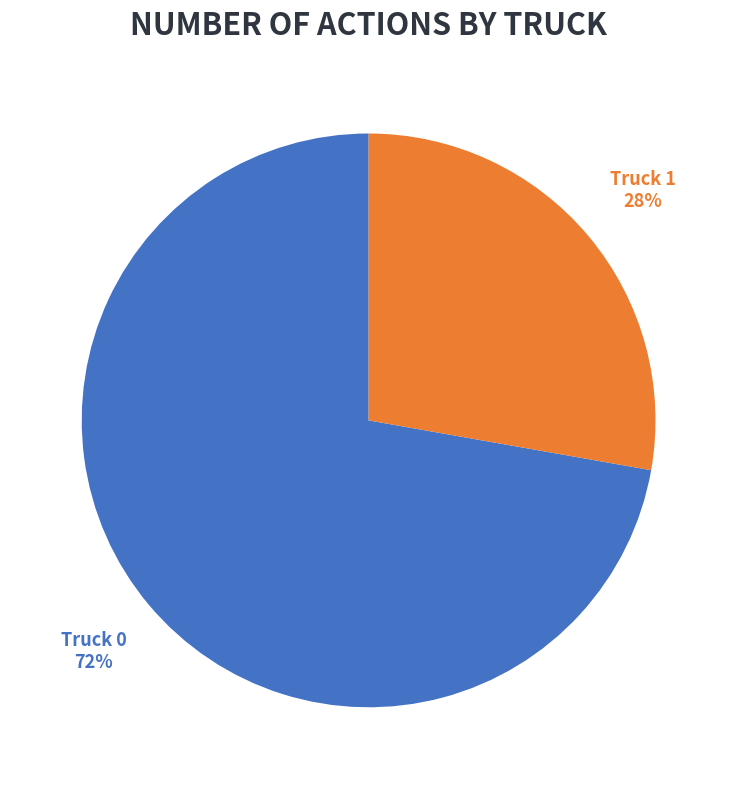

Combined, do Truck 1 and Truck 0 account for over 50%?

Yes